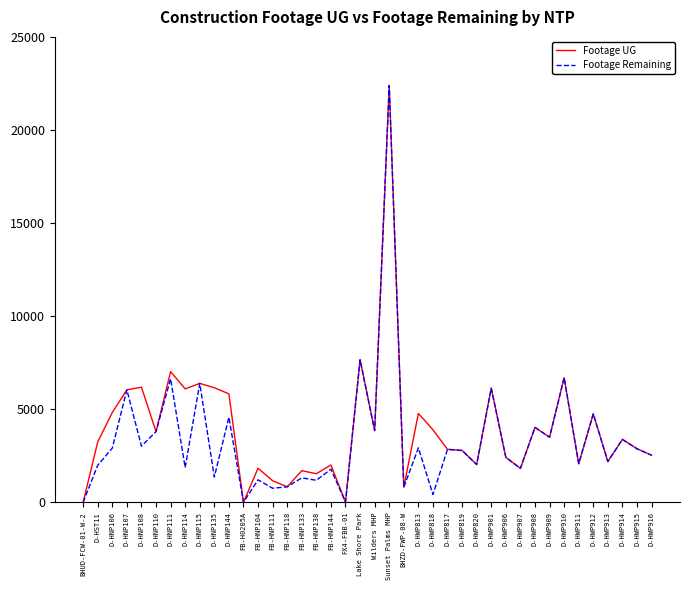

At which category does Footage Remaining reach its first local valley?

D-HNP108